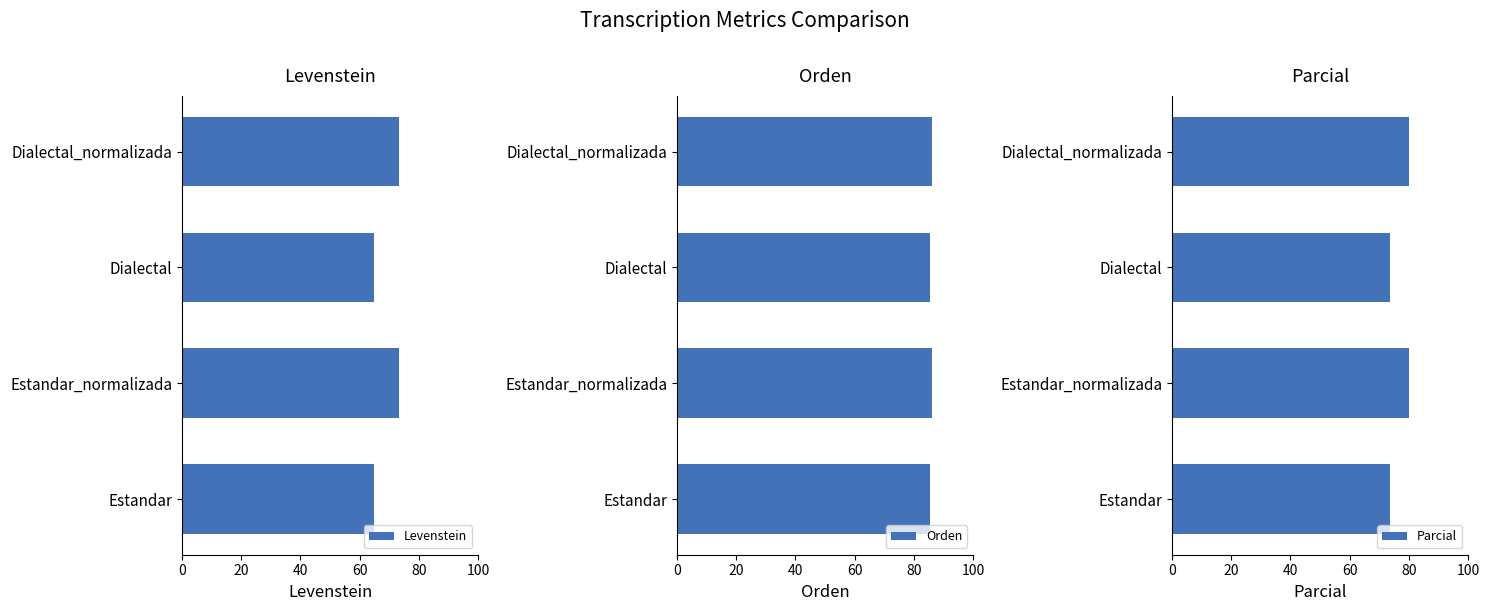

What is the difference between the maximum and minimum values in the Levenstein series?

8.4